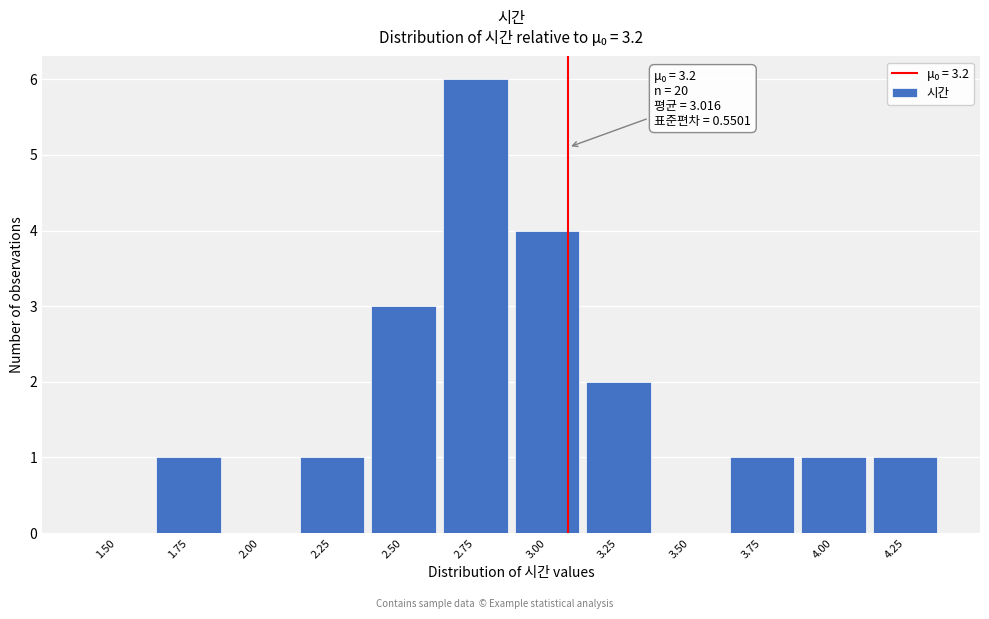

Reading left to right, what are all the values shown in this chart?

1.50=0	1.75=1	2.00=0	2.25=1	2.50=3	2.75=6	3.00=4	3.25=2	3.50=0	3.75=1	4.00=1	4.25=1